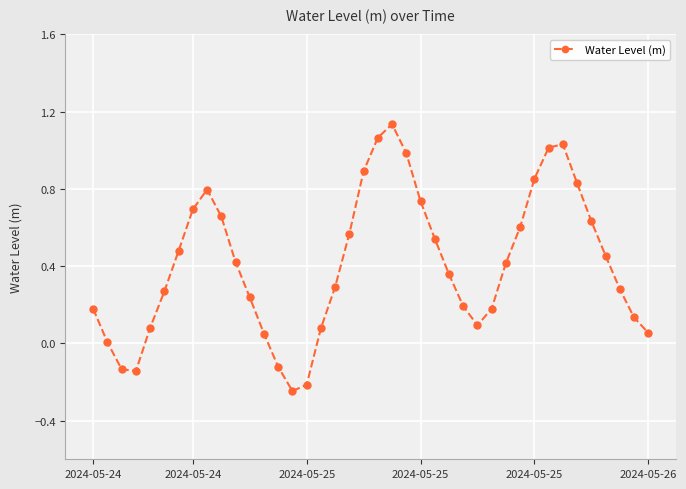

What is the difference between the maximum and minimum values?

1.4